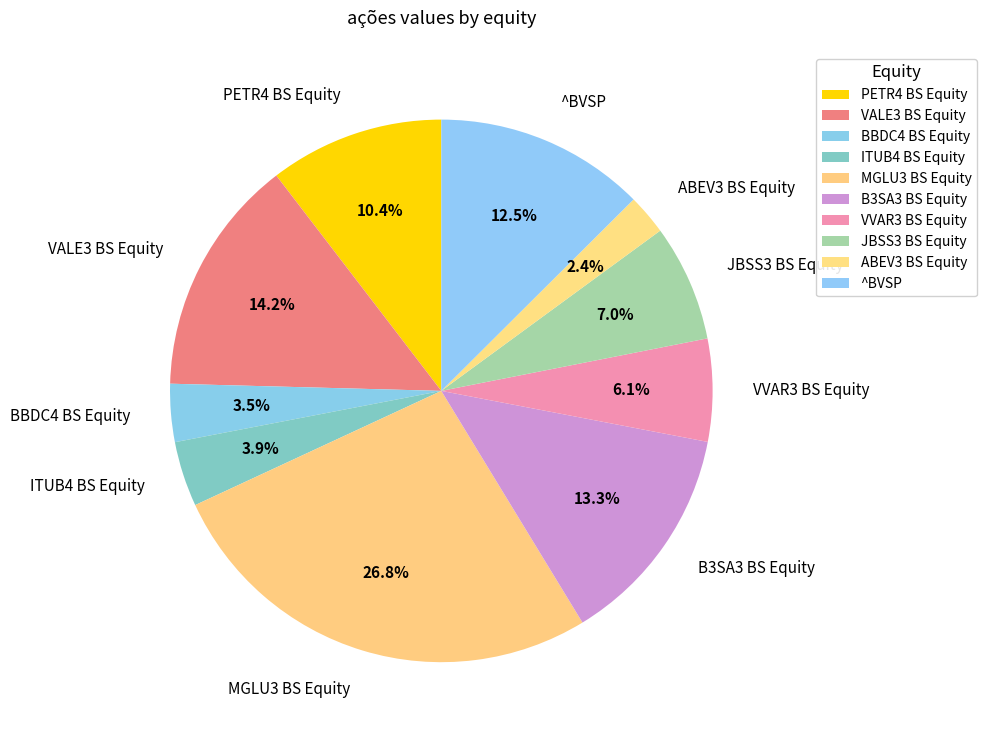

How many slices are in this pie chart?

10